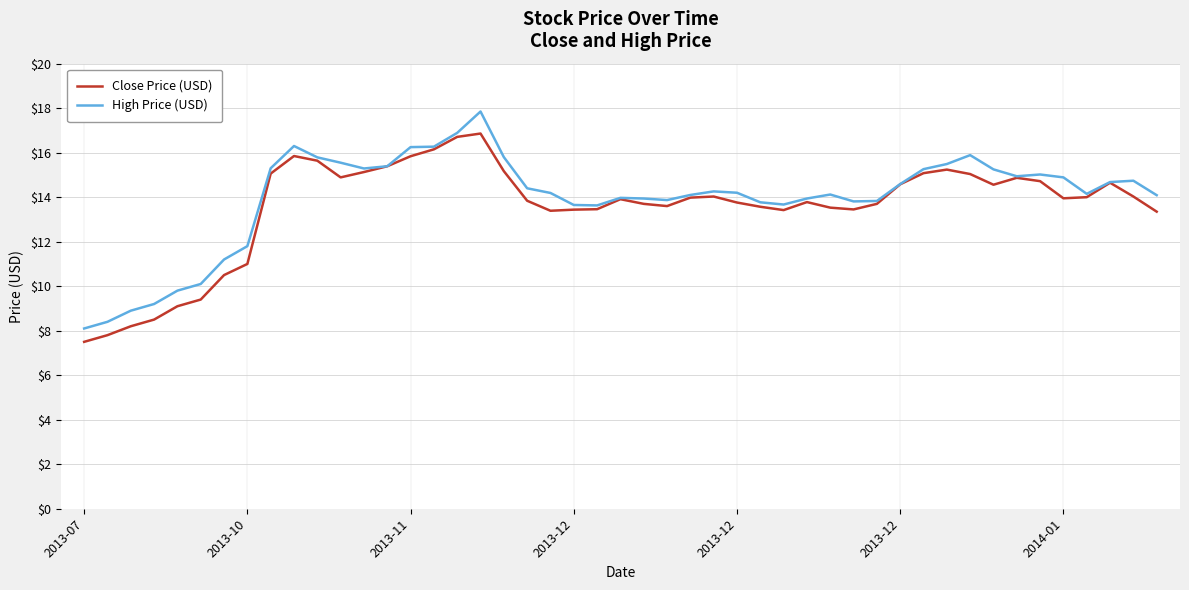

What is the greatest value displayed?

17.9